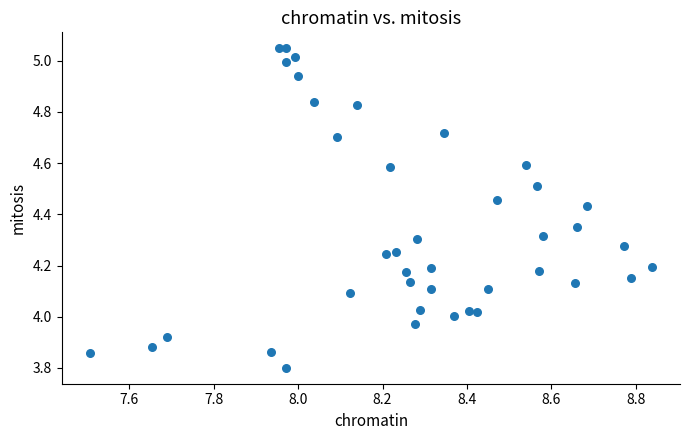

What is the range of Y values (max minus min)?

1.2